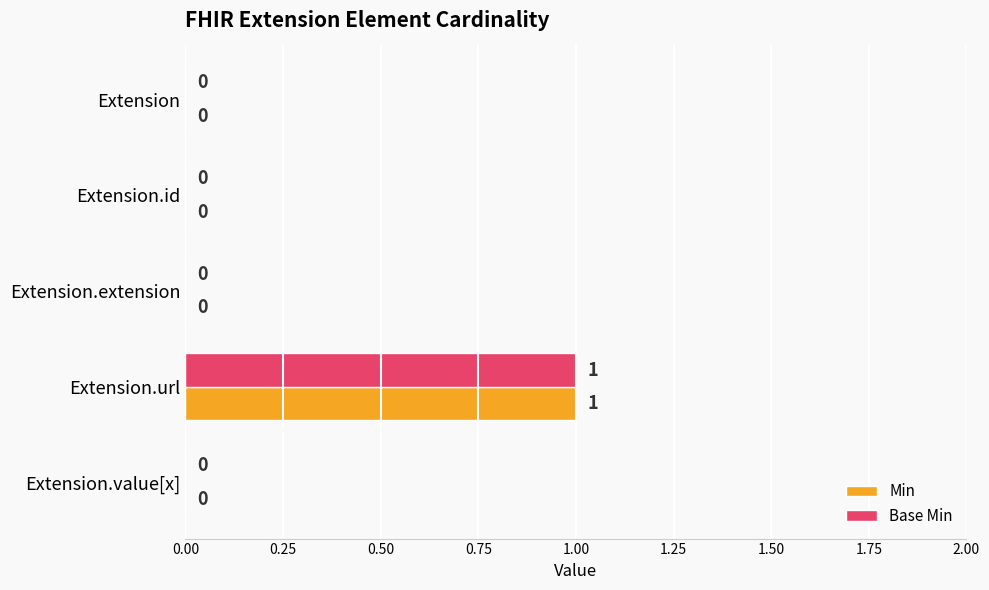

The Min series shows 1 at Extension.id. True or false?

False